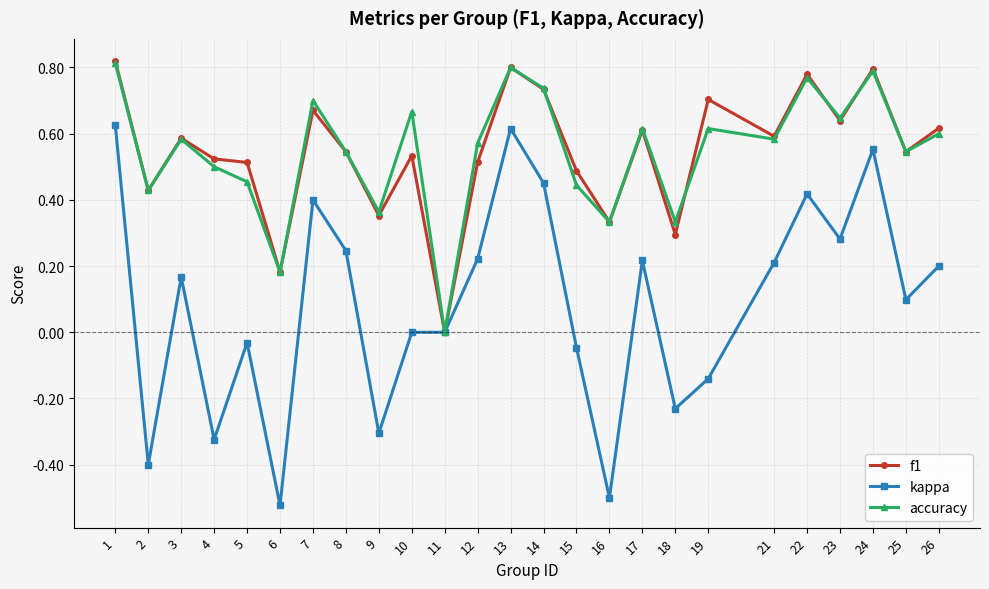

True or false: kappa has a value of 0.4 at 8.

False